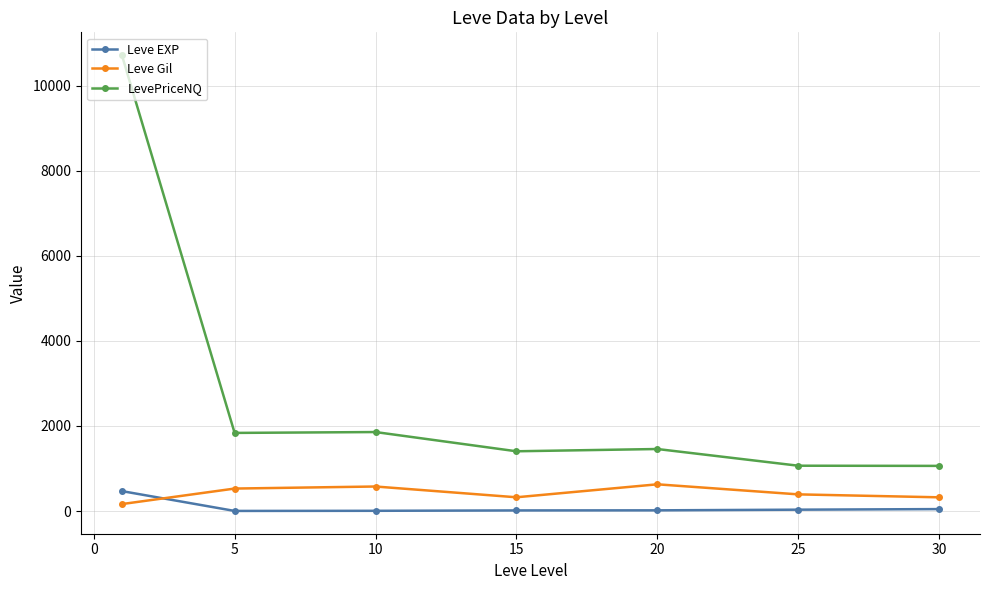

True or false: Leve Gil and LevePriceNQ intersect in this chart.

False